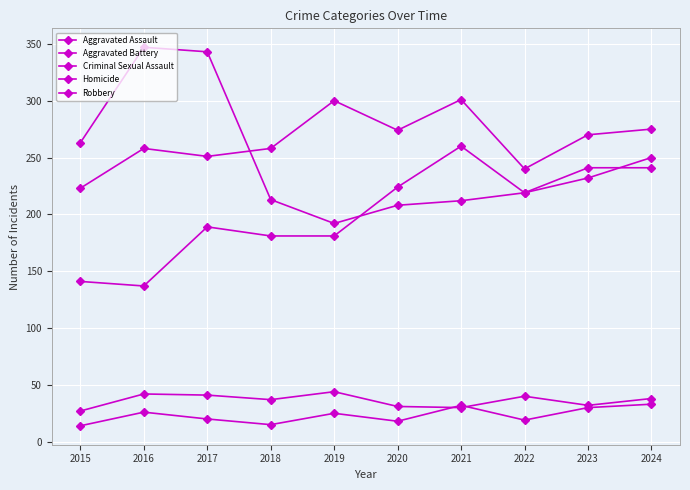

How many values in the Aggravated Battery series are below 270?

5